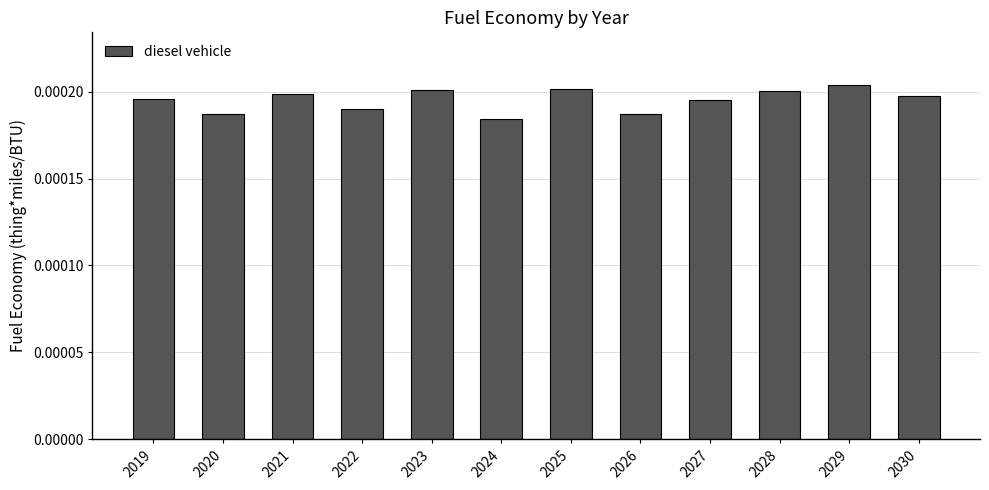

How many distinct data groups are displayed?

1